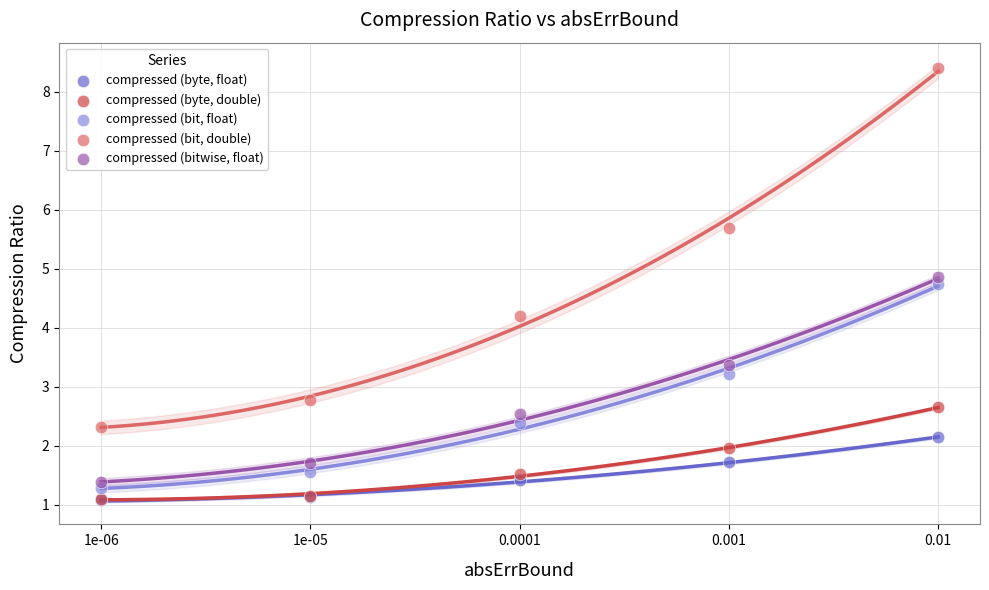

Across all series, what Y value is closest to 4?

4.2